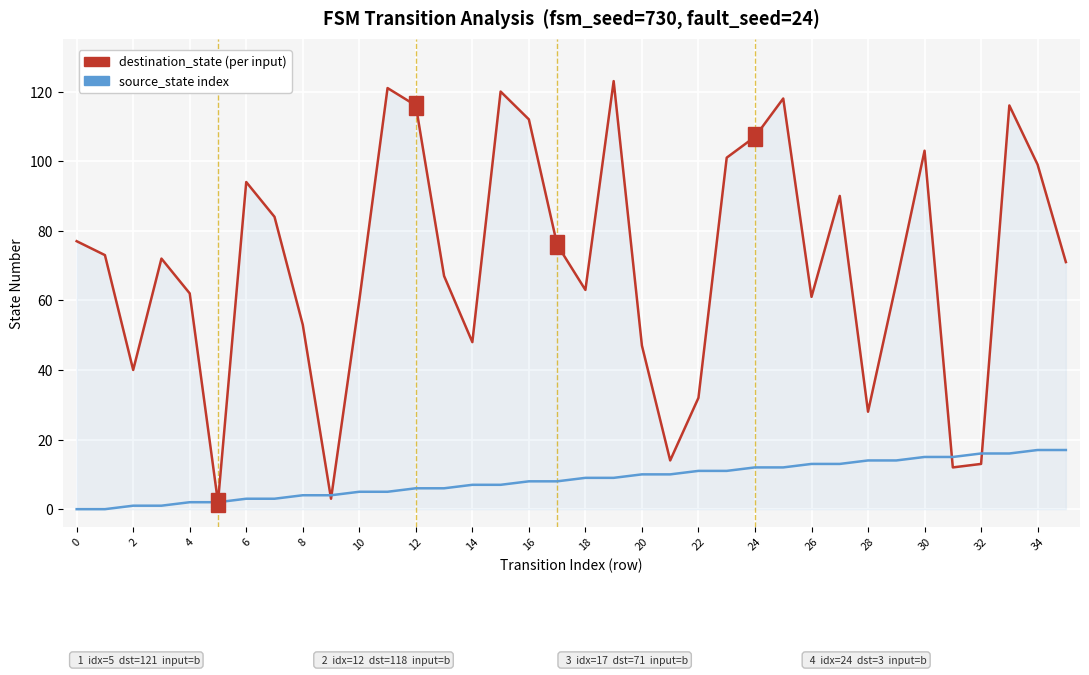

What is the greatest value displayed?

123